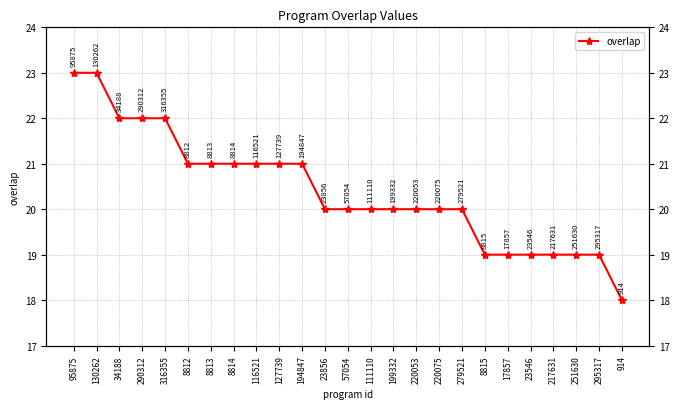

Reading right to left, what are all the values shown in this chart?

18	19	19	19	19	19	19	20	20	20	20	20	20	20	21	21	21	21	21	21	22	22	22	23	23